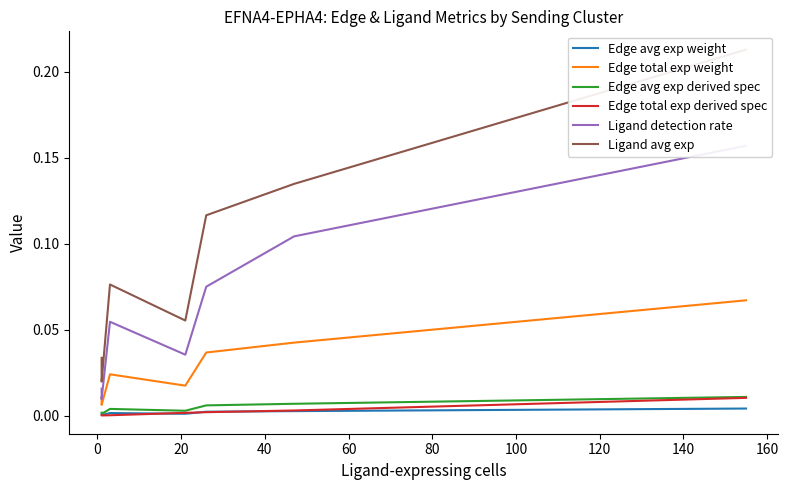

True or false: Ligand avg exp and Edge total exp weight intersect in this chart.

False